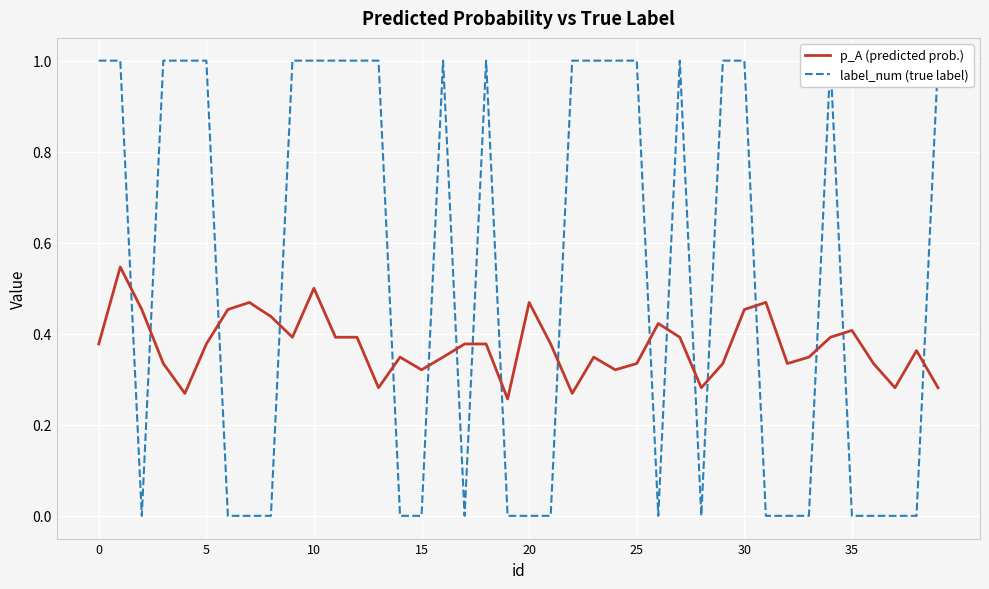

How many series are shown in this chart?

2